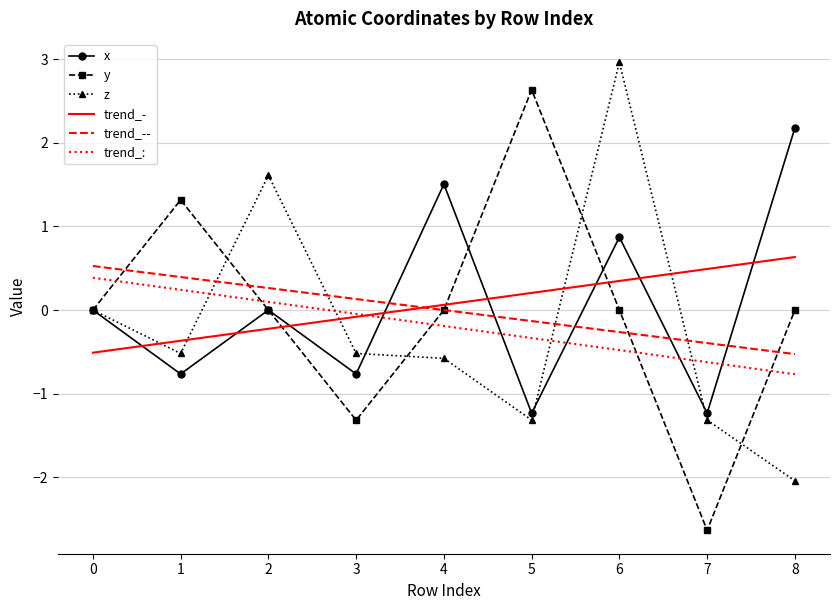

What is the total value across all series at 0?

0.4